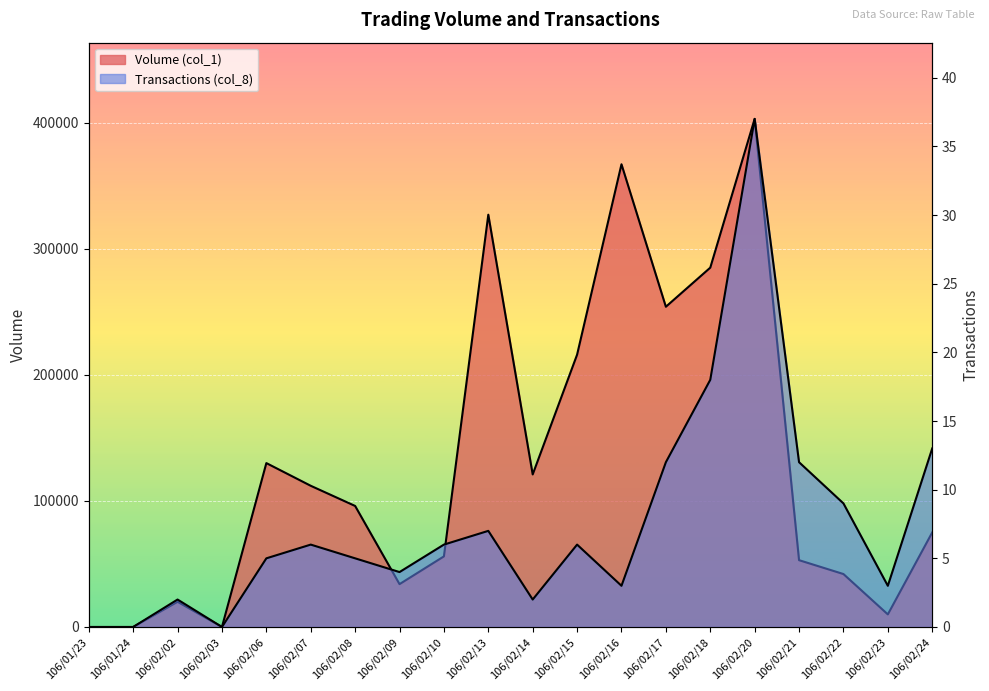

What is the average value of the Transactions (col_8) series?

8